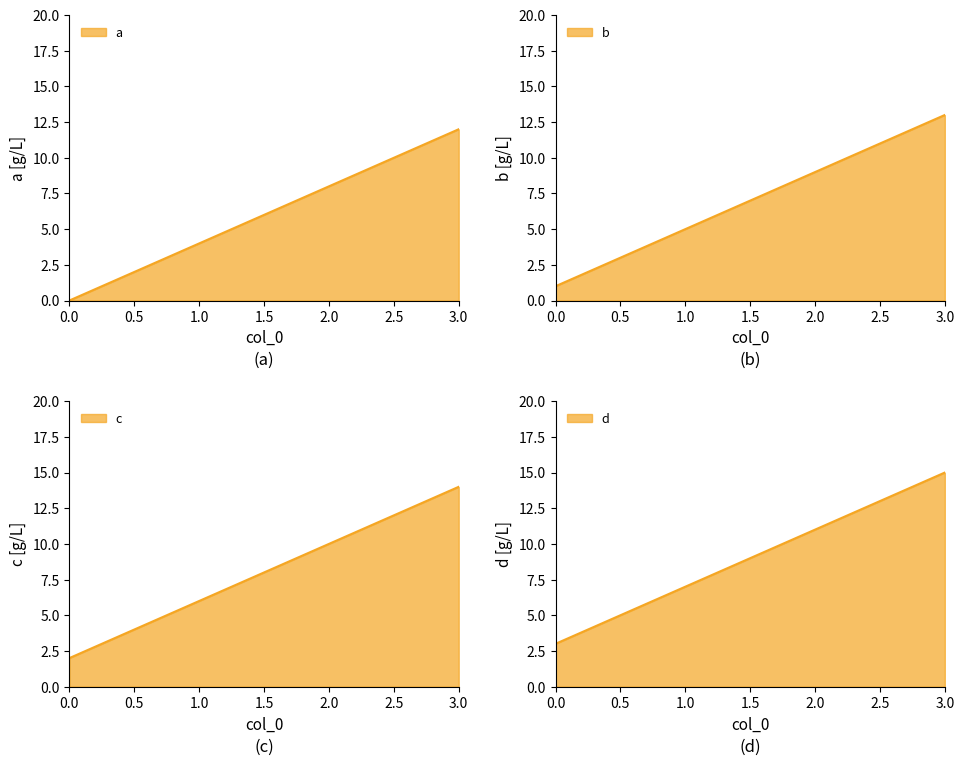

Count the b values in the range 5 to 13.

3